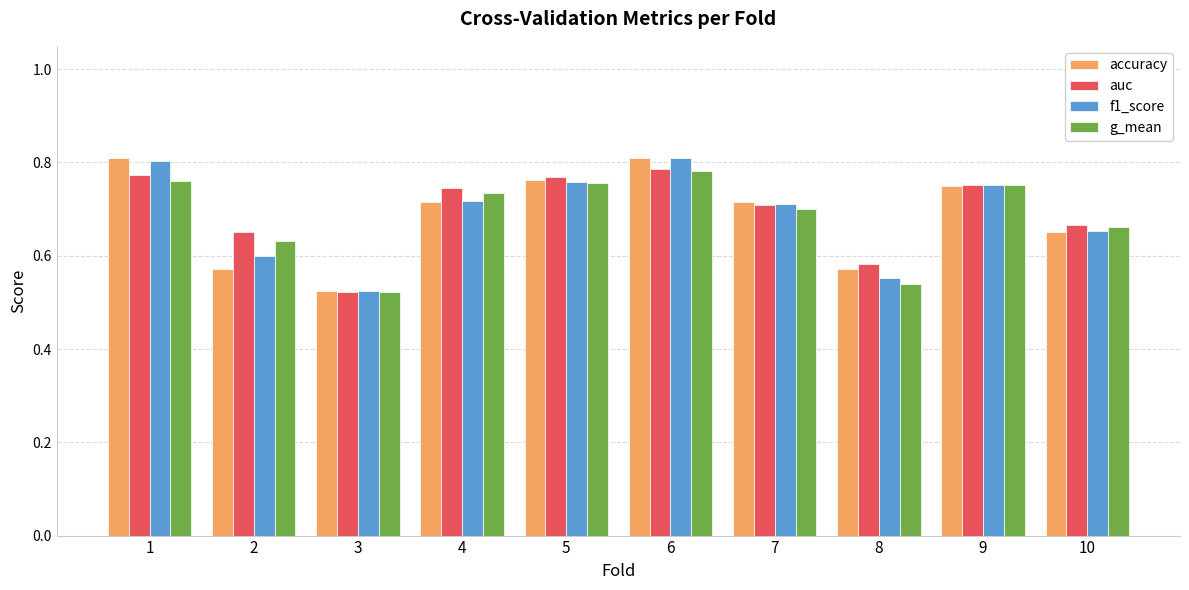

At how many categories does at least one series exceed 0?

10